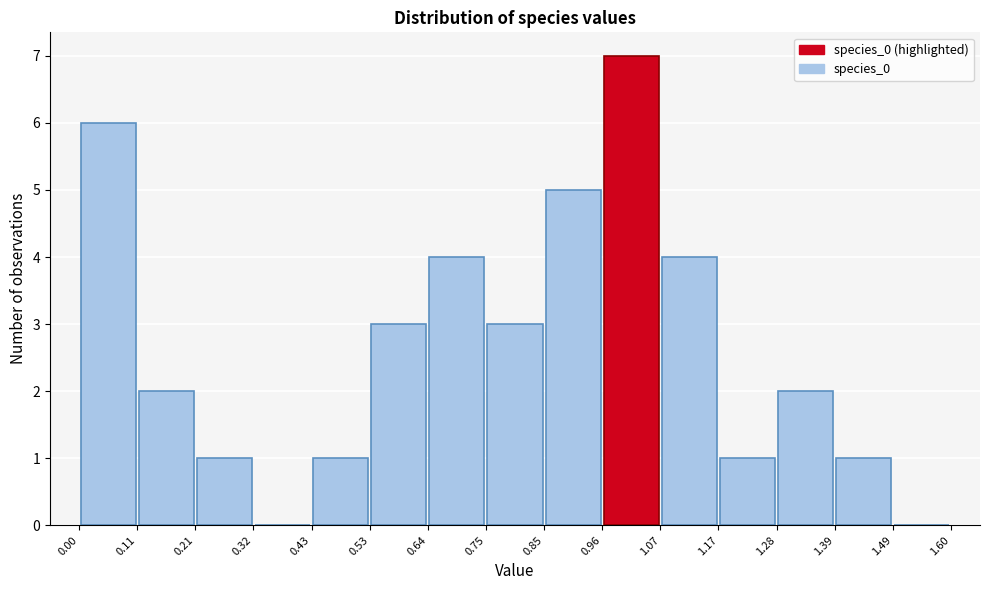

Over which range of the x-axis is the bar tallest?

0.96 to 1.07